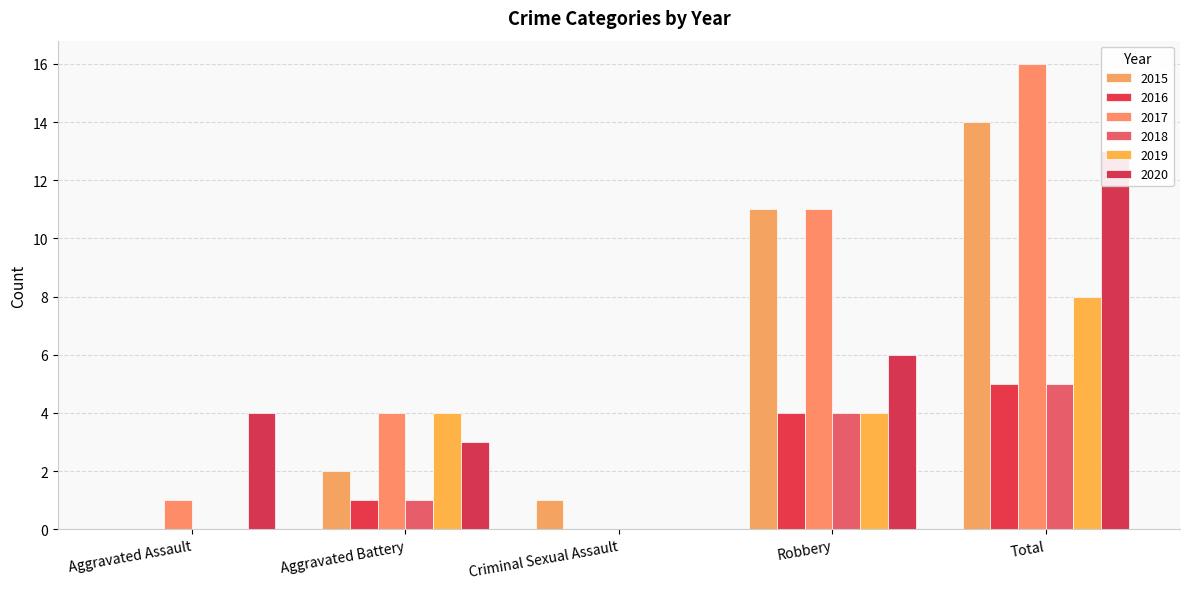

Count the number of data series in this chart.

6